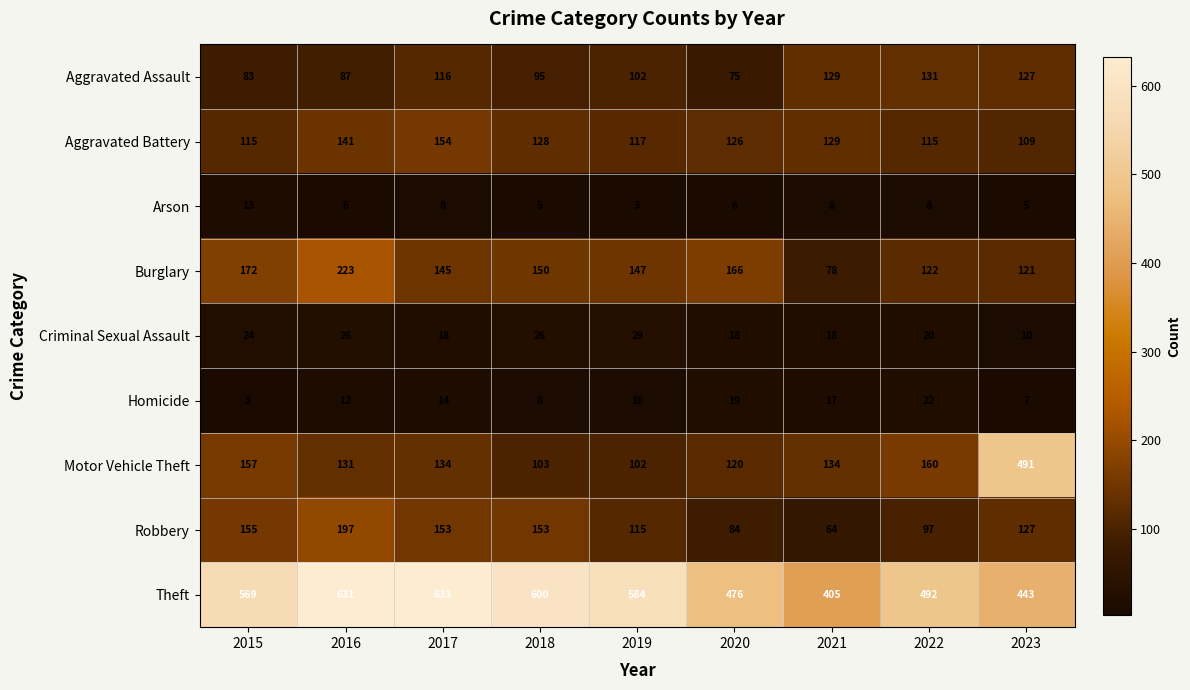

At which label does Aggravated Assault reach its peak?

2022